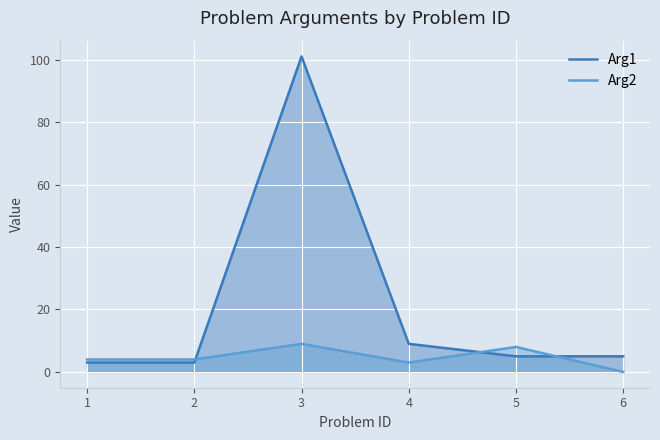

The Arg2 series shows 5 at 4. True or false?

False